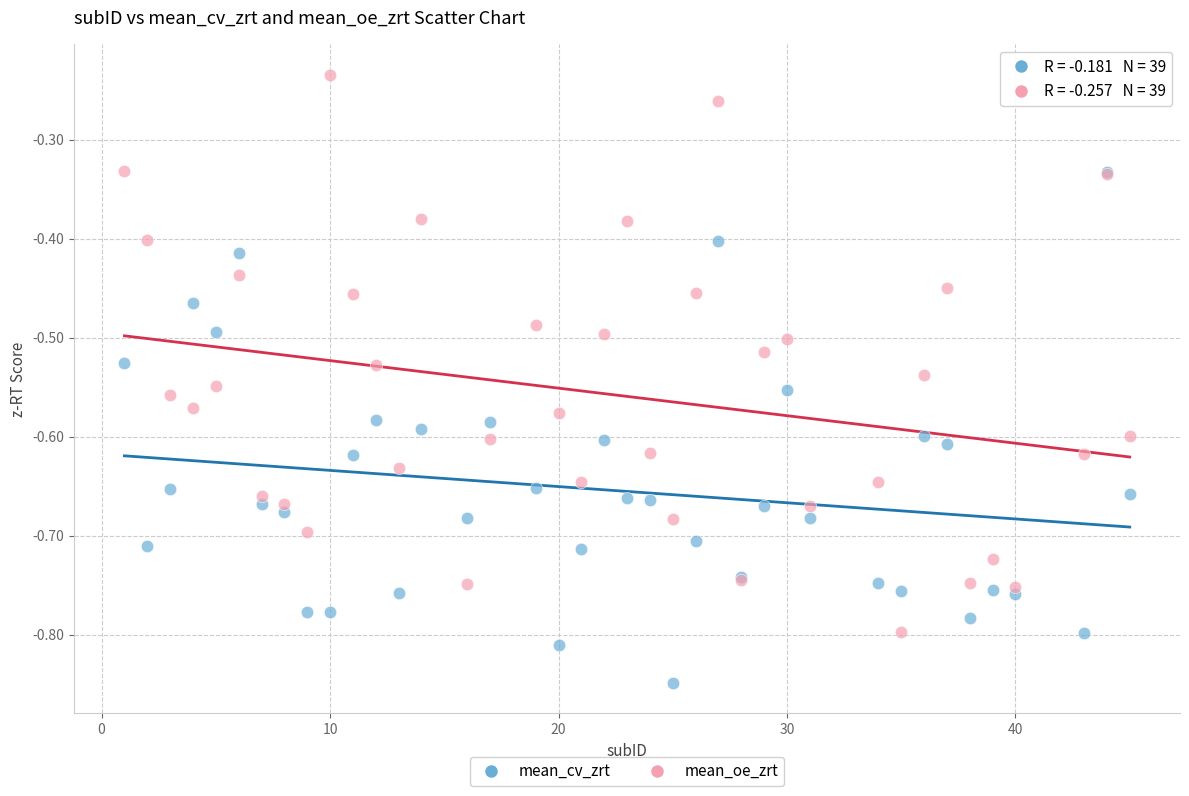

Which series has the largest Y range (max minus min)?

mean_oe_zrt